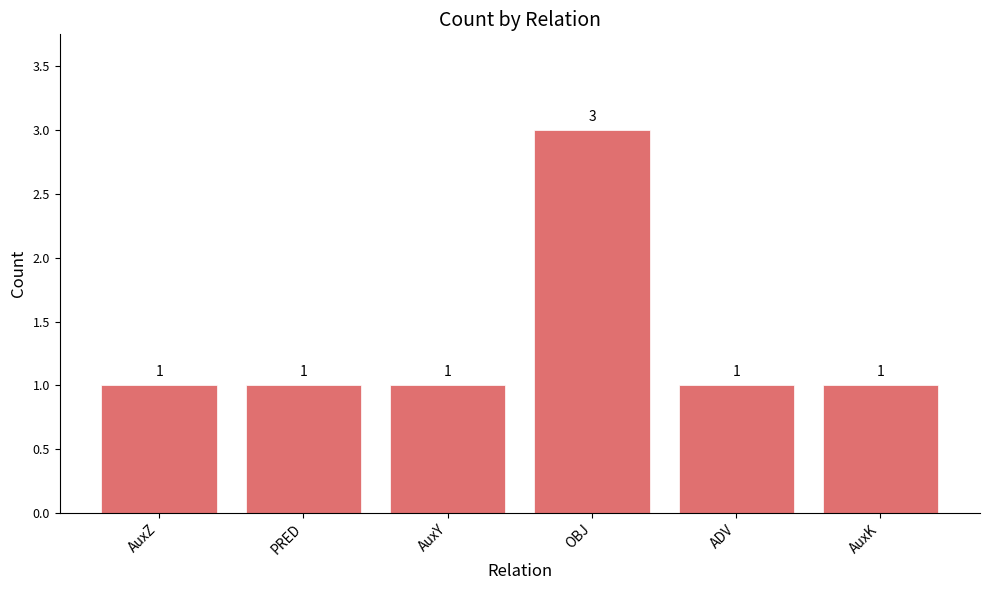

What is the label of the 6th bar from the right?

AuxZ